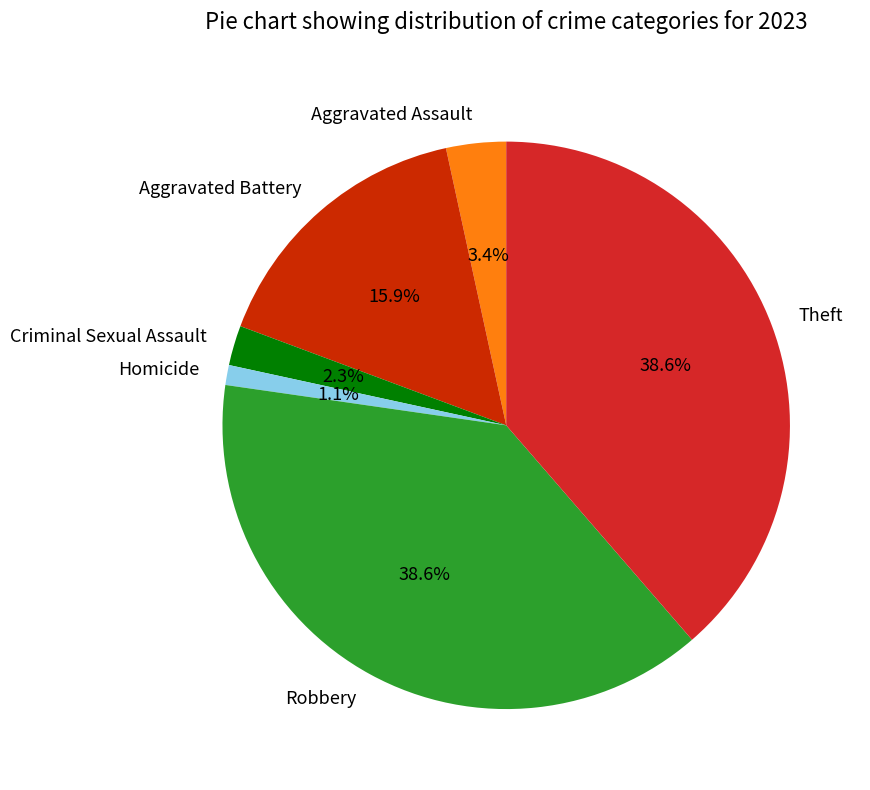

What is the smallest slice in the pie chart?

Homicide